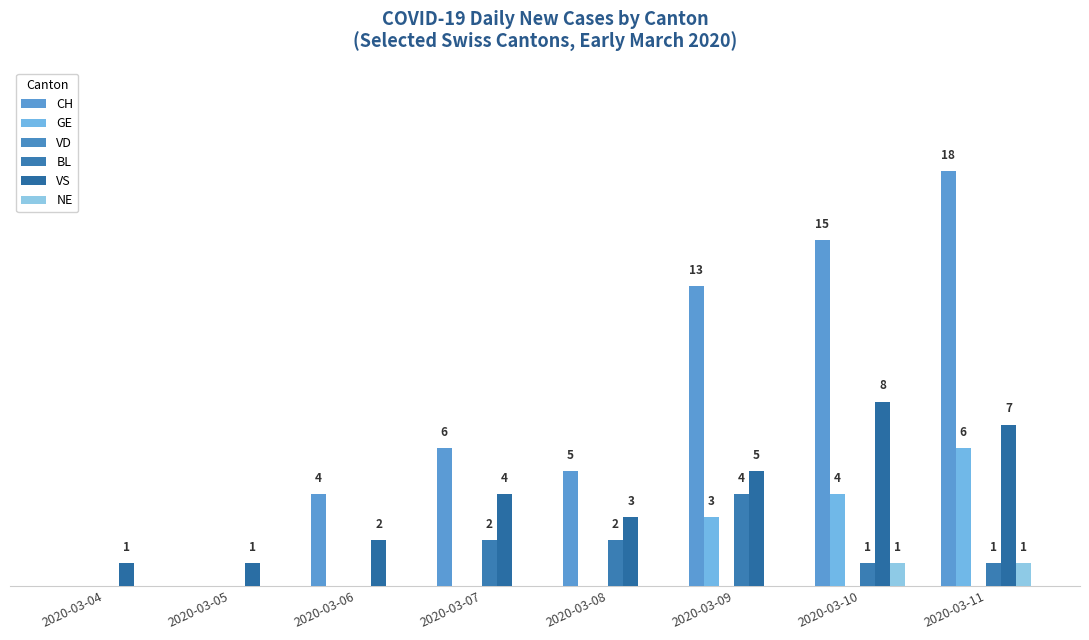

What is the spread (max minus min) of values at 2020-03-07?

6